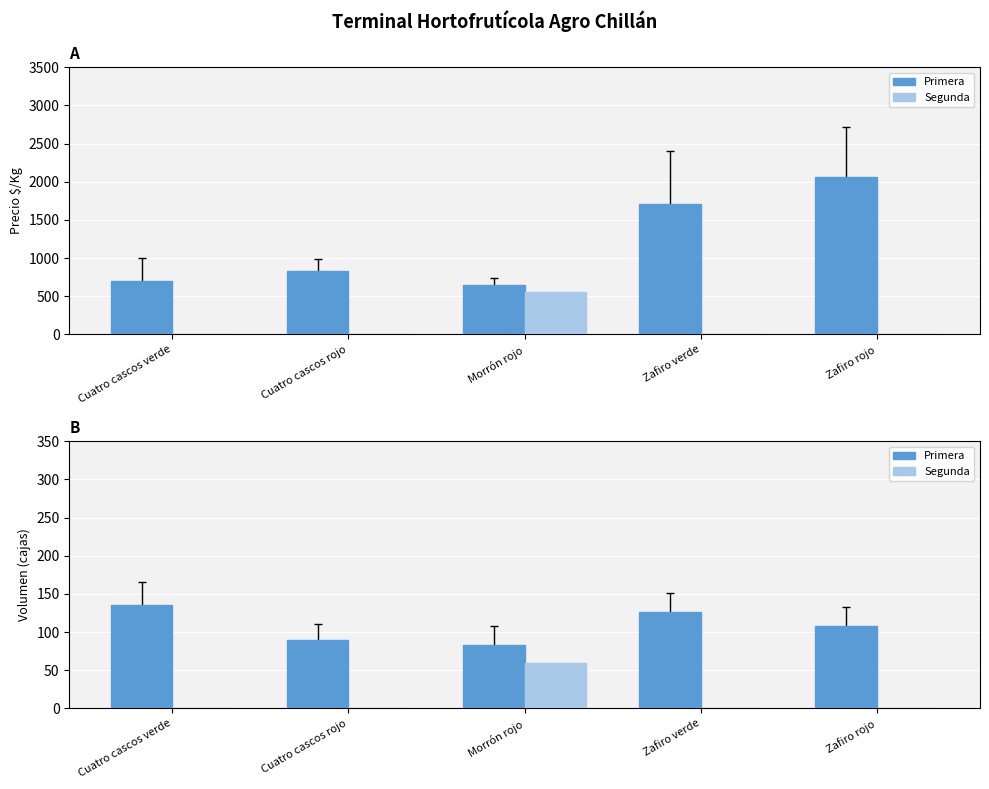

What are all the series names shown in the legend?

Primera, Segunda